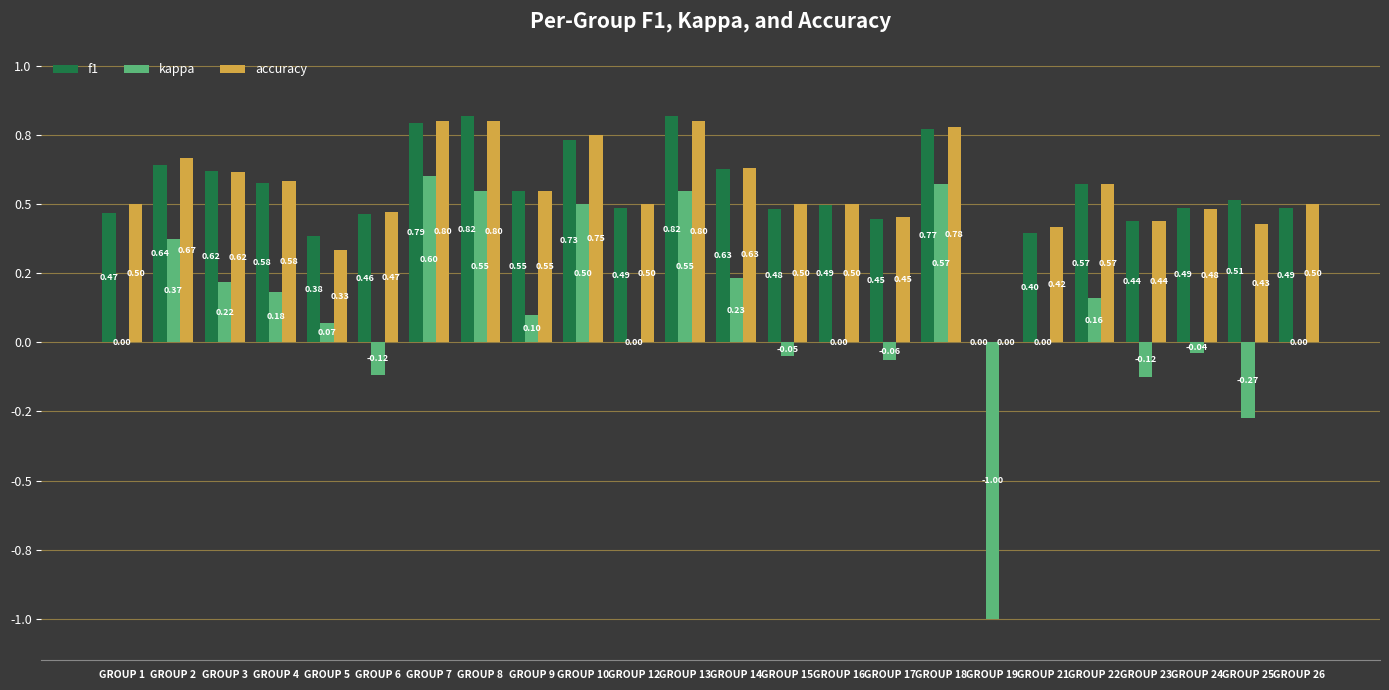

Rank the series by their maximum value, from lowest to highest.

kappa, accuracy, f1